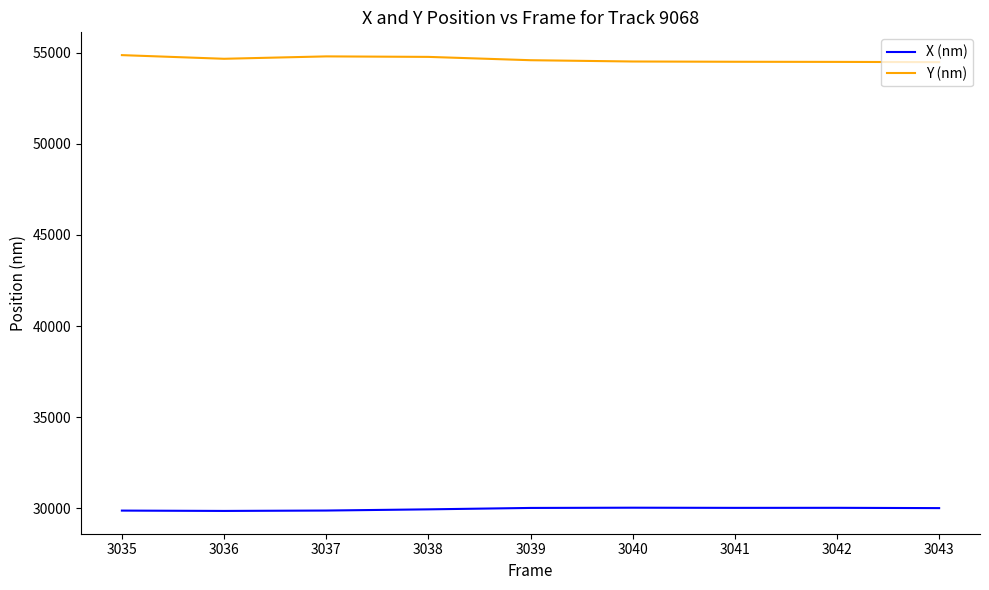

What are all the series names shown in the legend?

X (nm), Y (nm)